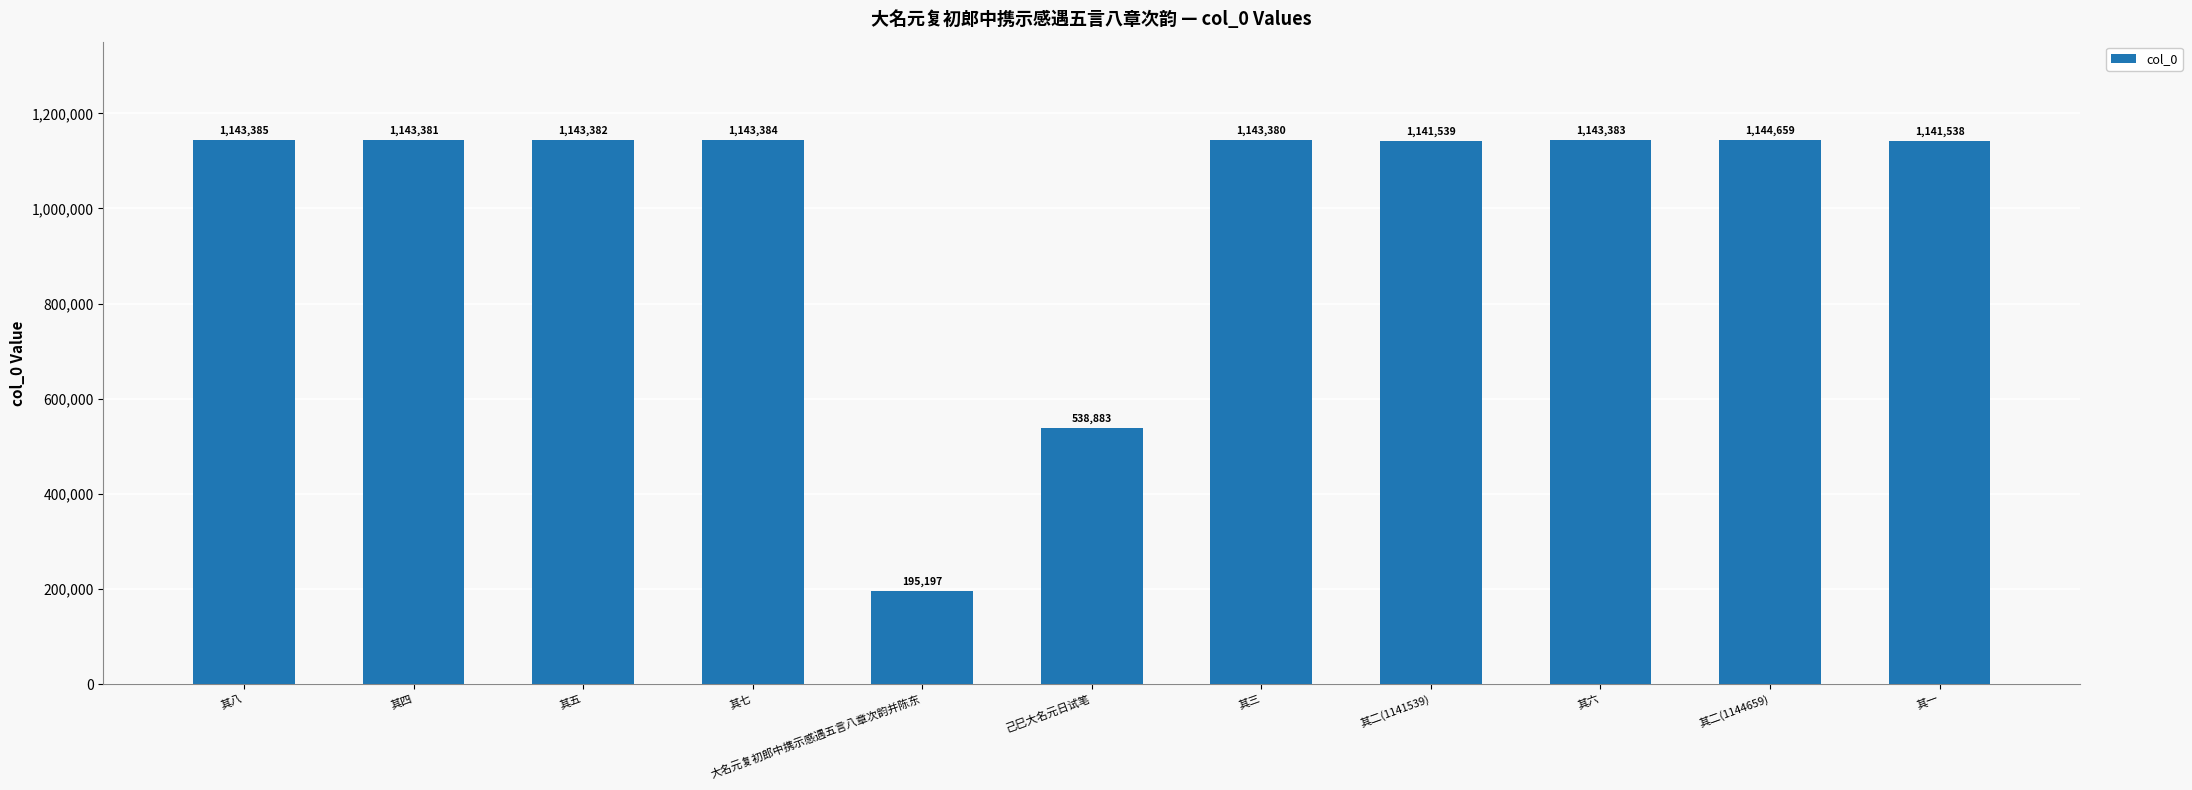

At which label is the value closest to 669928?

己巳大名元日试笔